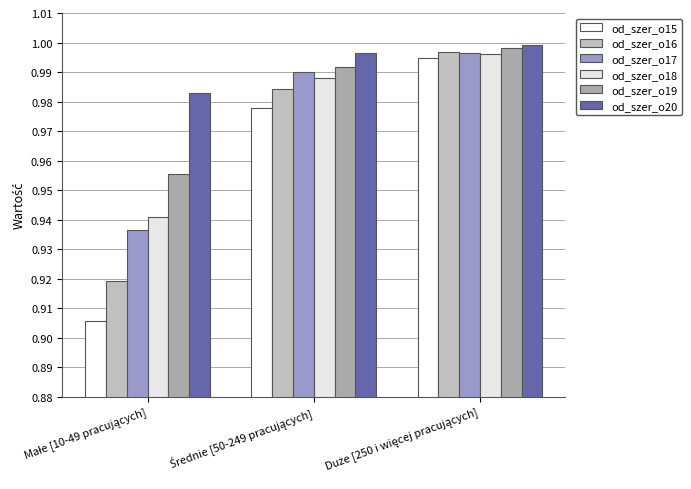

The value of od_szer_o19 at Średnie [50-249 pracujących] is 1.0. True or false?

True